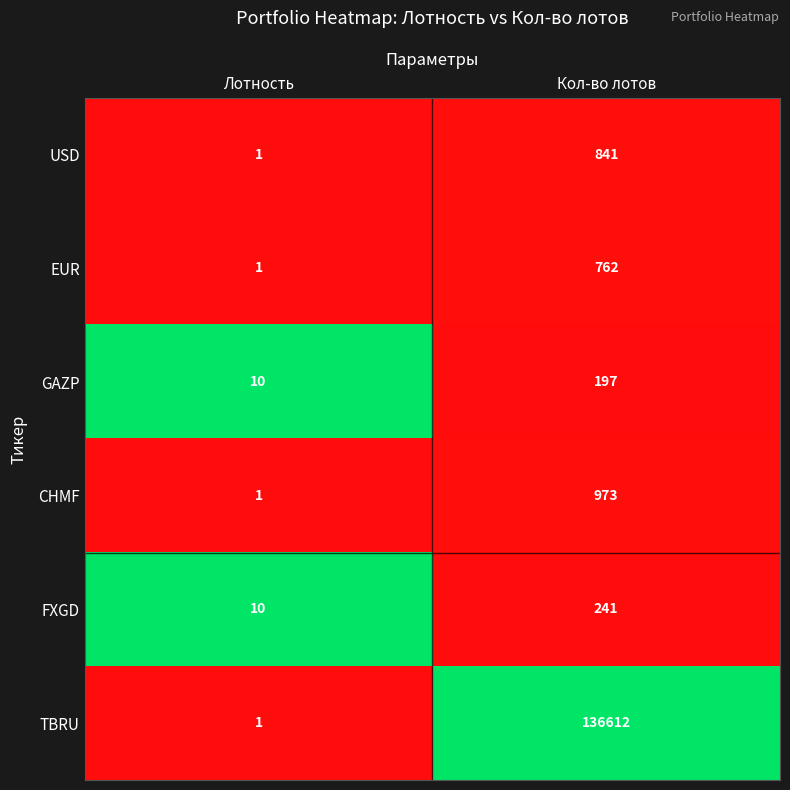

At which category is the sum across all series the highest?

Кол-во лотов